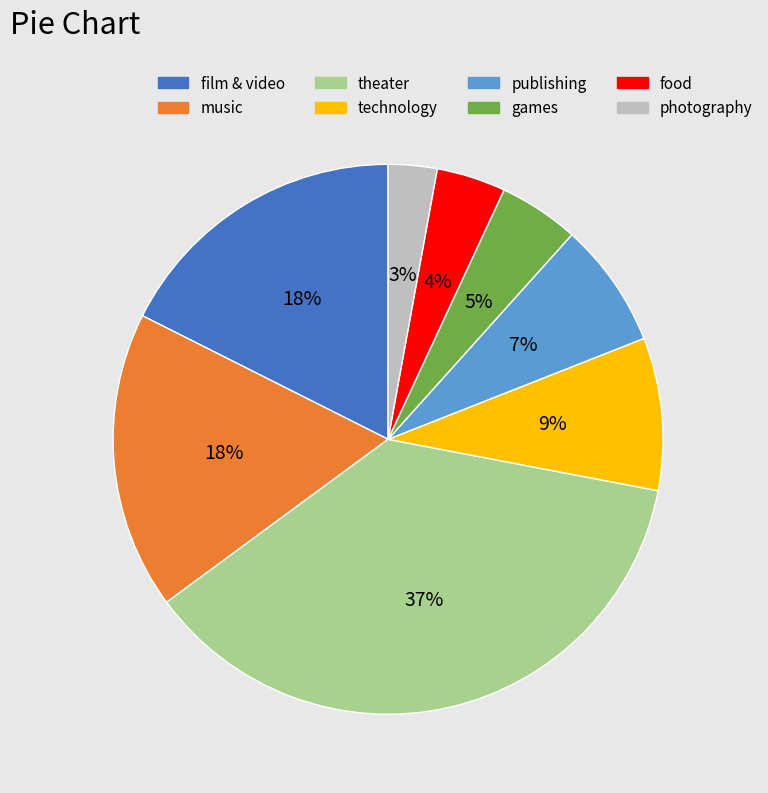

To the nearest percent, what is the difference between the games and technology slice percentages?

4%